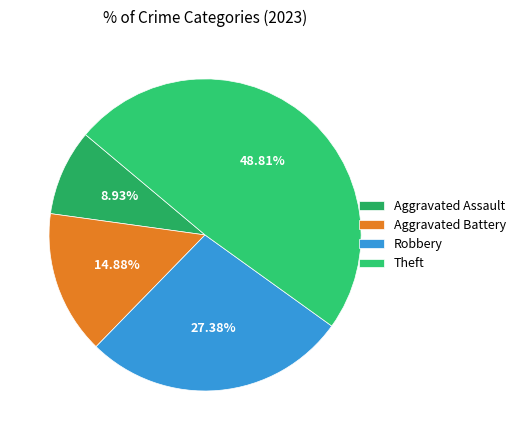

True or false: Aggravated Assault accounts for 2% of the total.

False